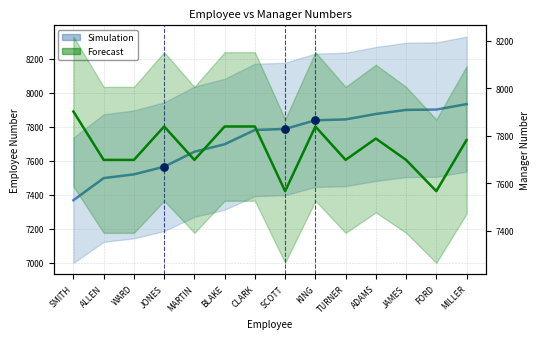

What is the change in value from WARD to ADAMS?

+355